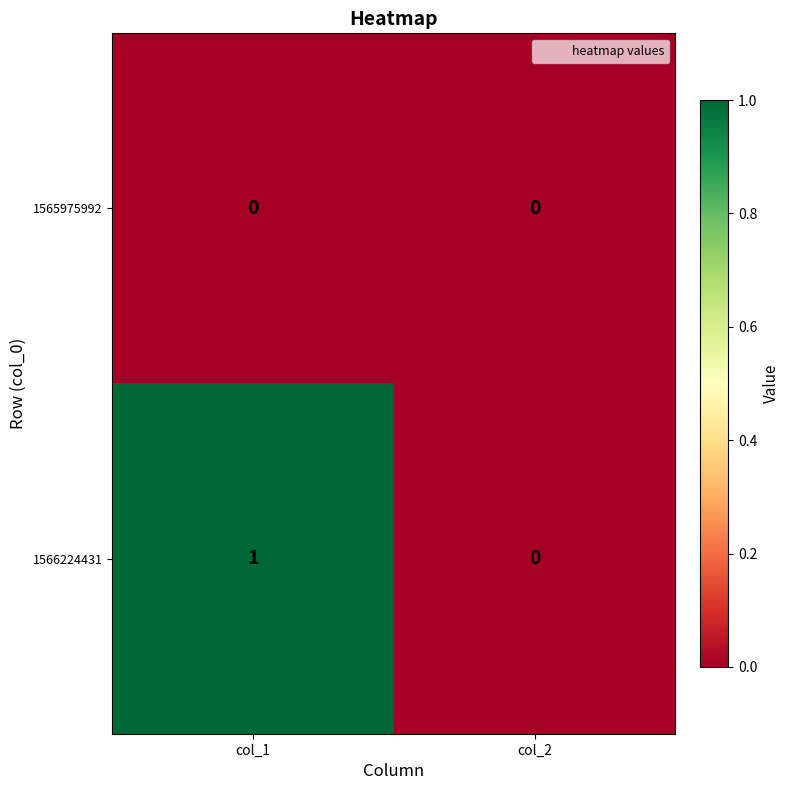

Where is 1566224431 nearest to the value 0?

col_2